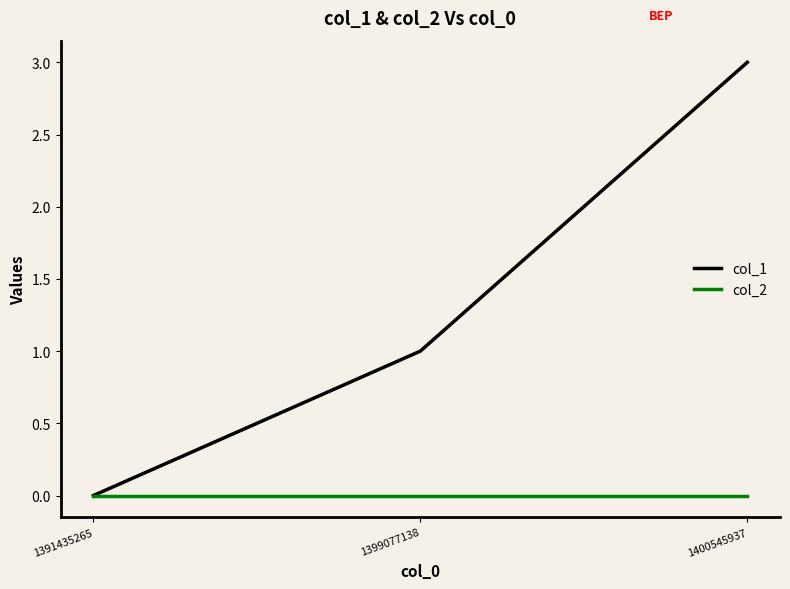

True or false: col_1 has a value of 4 at 1400545937.

False